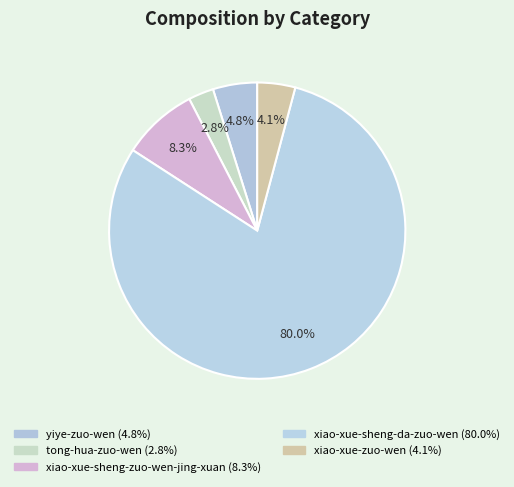

To the nearest percent, what portion does yiye-zuo-wen represent?

5%